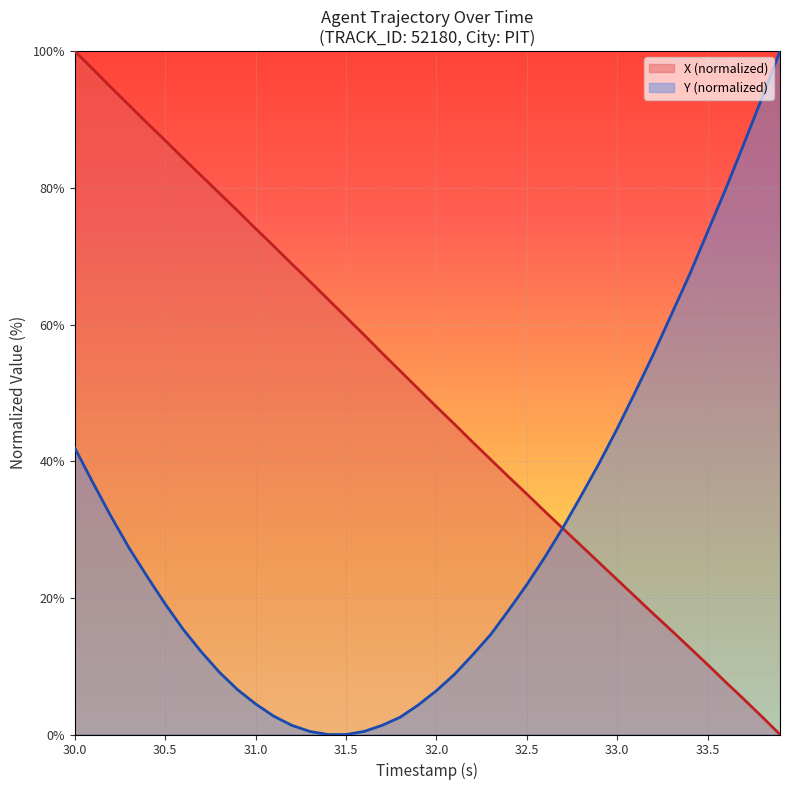

What is the difference between the highest and lowest values at 33.0?

22.1